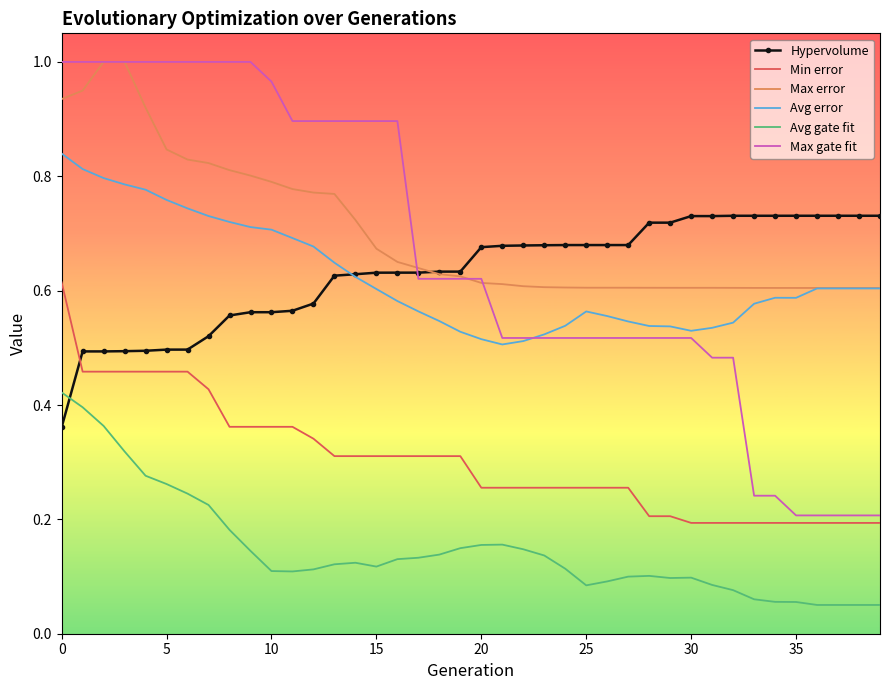

Which series has the widest spread of values?

Max gate fit